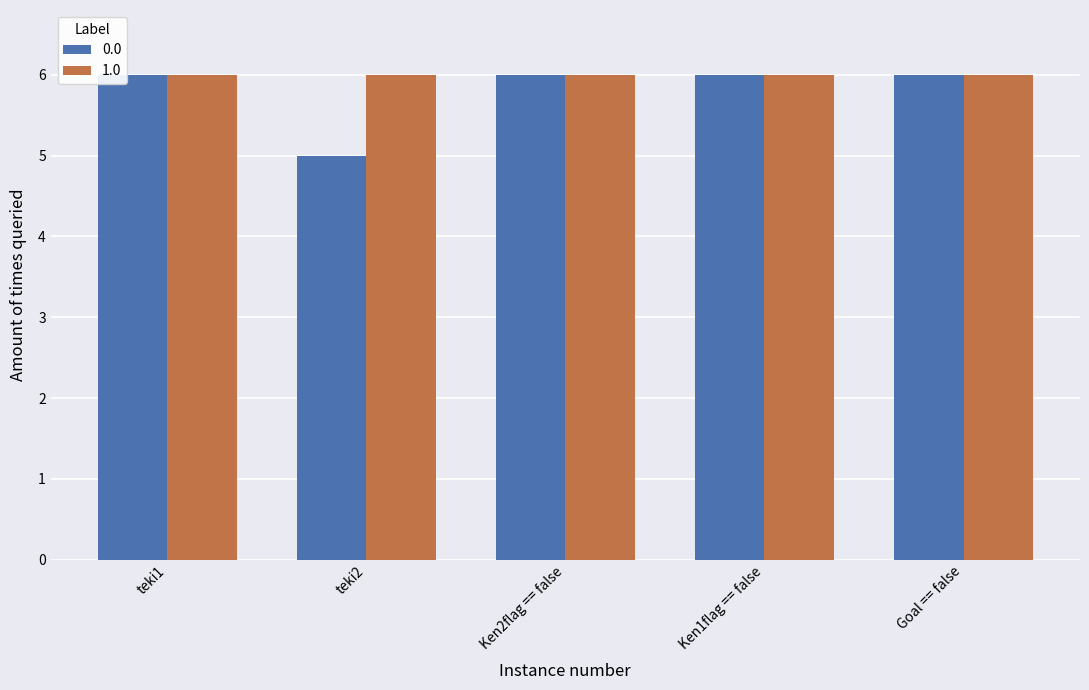

Reading left to right, extract all data points from this chart.

0.0: teki1=6	teki2=5	Ken2flag == false=6	Ken1flag == false=6	Goal == false=6
1.0: teki1=6	teki2=6	Ken2flag == false=6	Ken1flag == false=6	Goal == false=6